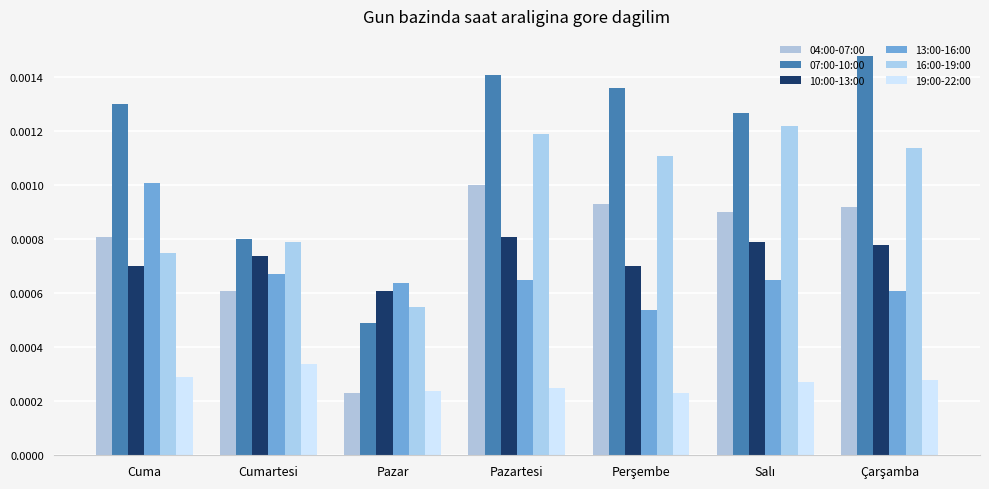

At which label is 10:00-13:00 closest to 0?

Pazar